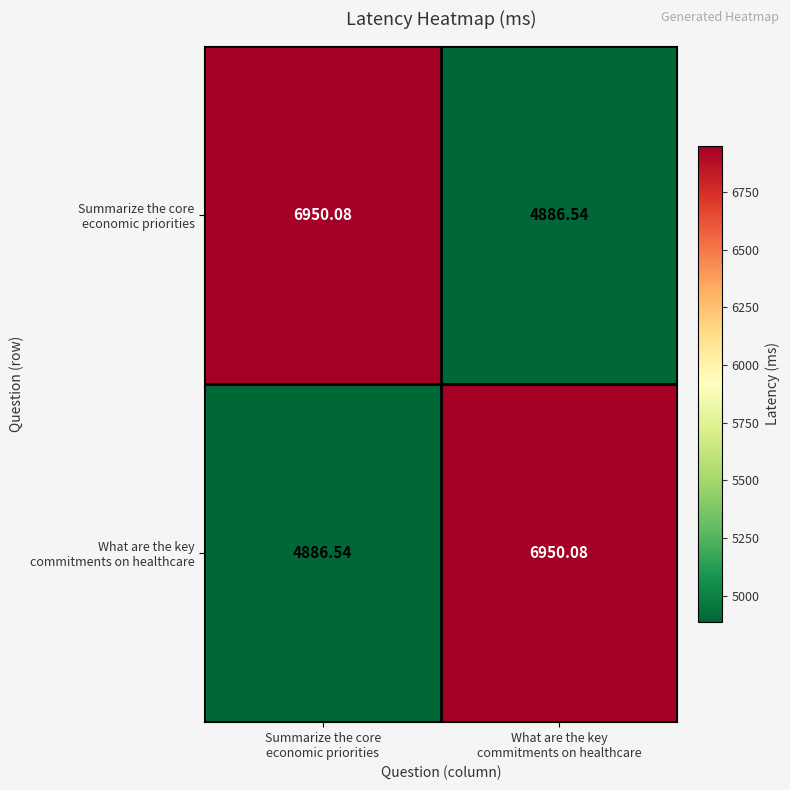

Count the number of data series in this chart.

2